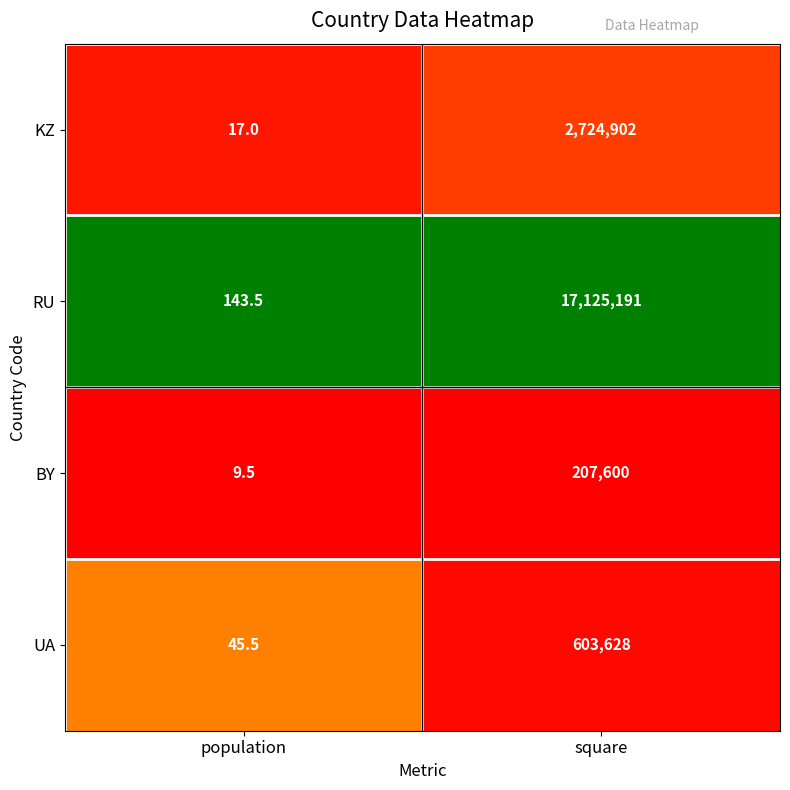

At which category does the chart reach its minimum across all series?

population